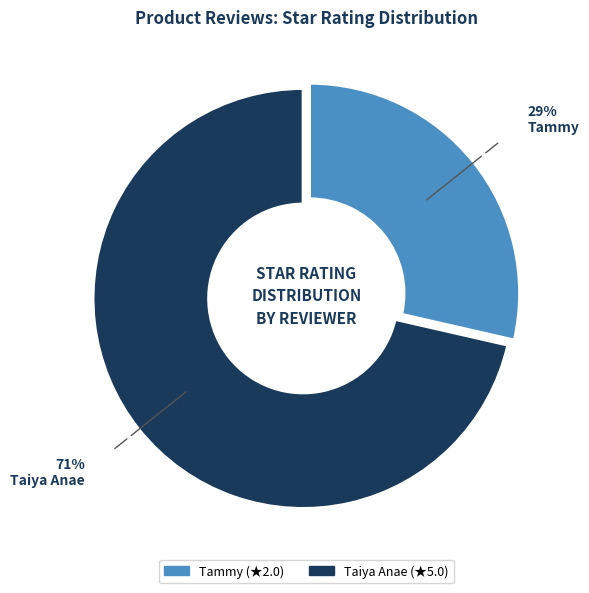

Combined, do Tammy and Taiya Anae account for over 50%?

Yes